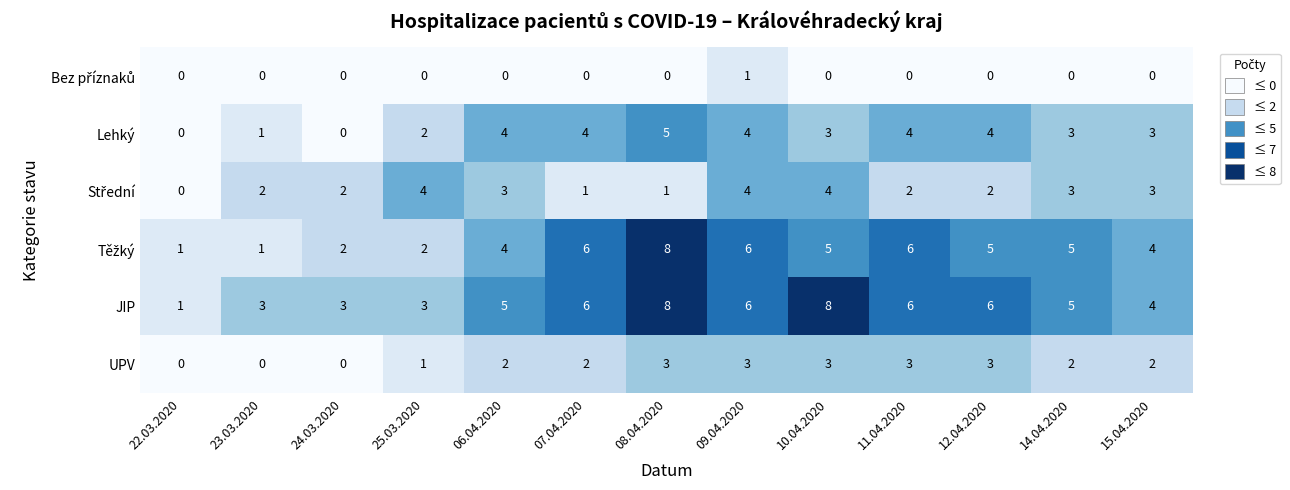

What is the difference between the highest and lowest values at 12.04.2020?

6